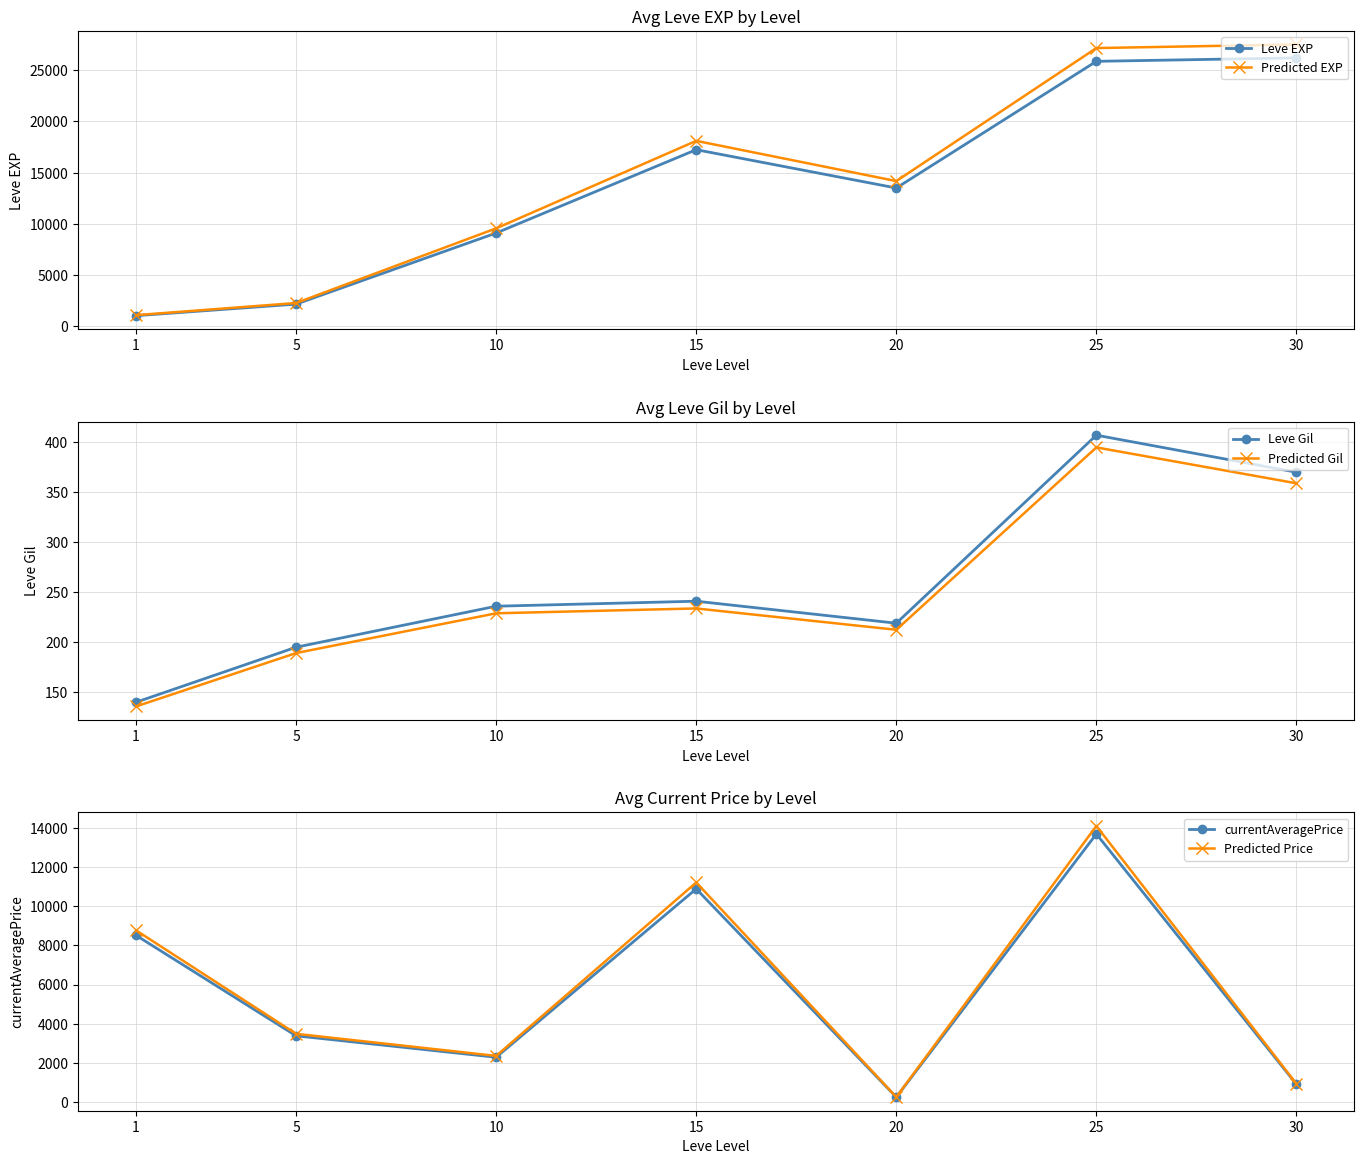

In currentAveragePrice, how many points are higher than both neighbors (excluding endpoints)?

2